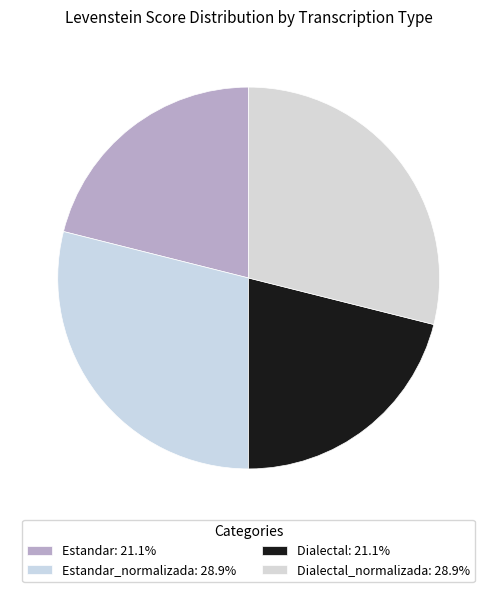

How many segments does this pie chart have?

4